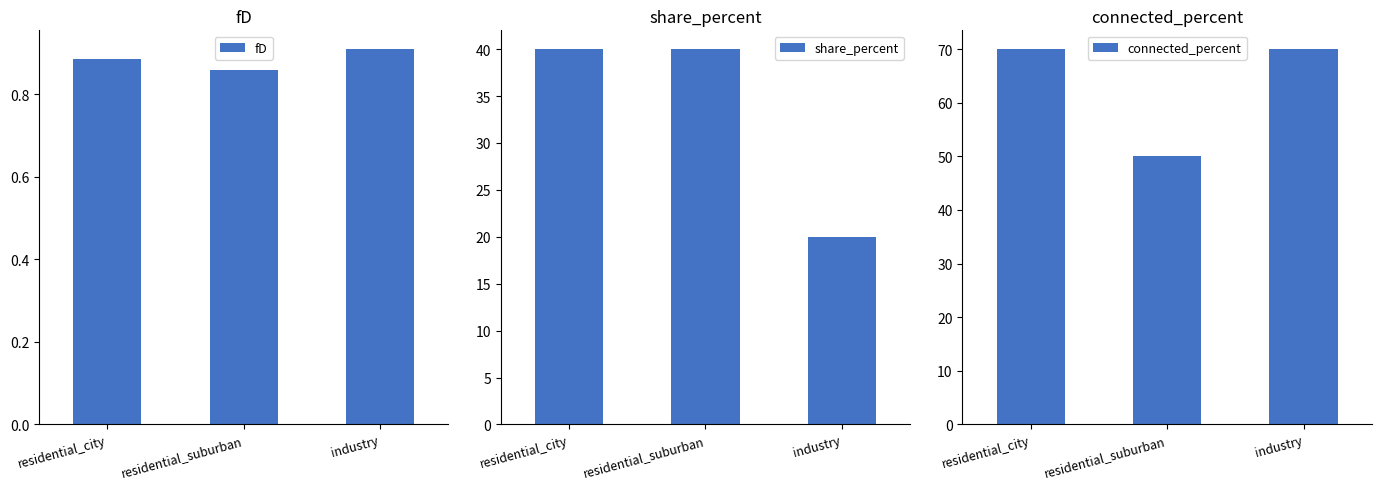

The connected_percent series shows 50.0 at residential_suburban. True or false?

True